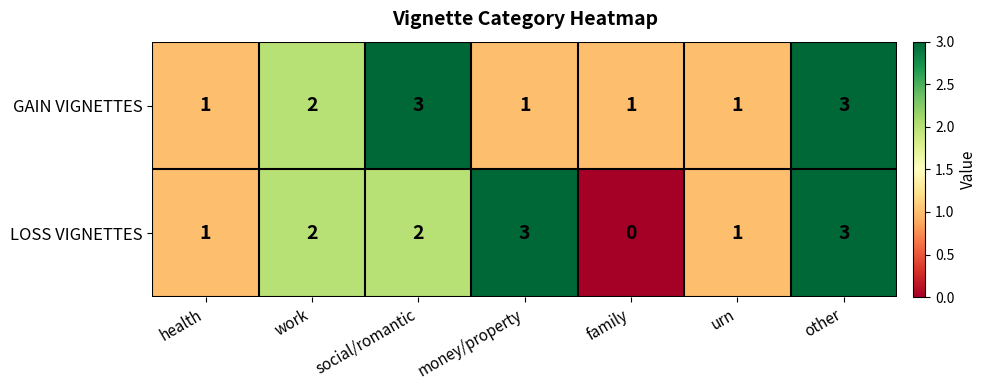

True or false: LOSS VIGNETTES has a value of 2 at social/romantic.

True